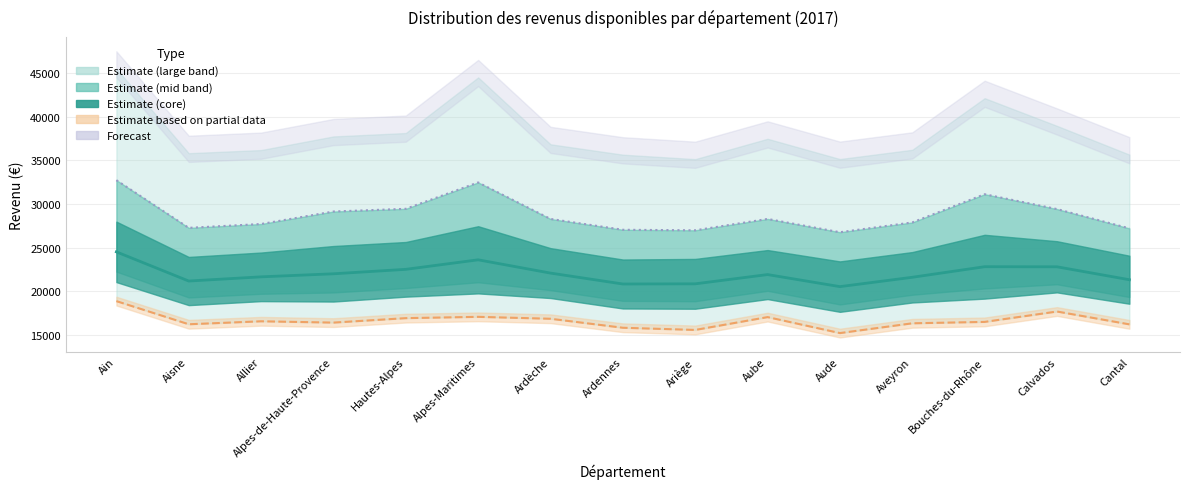

What is the value of the 3e quartile line point at the 8th from the left?

27040